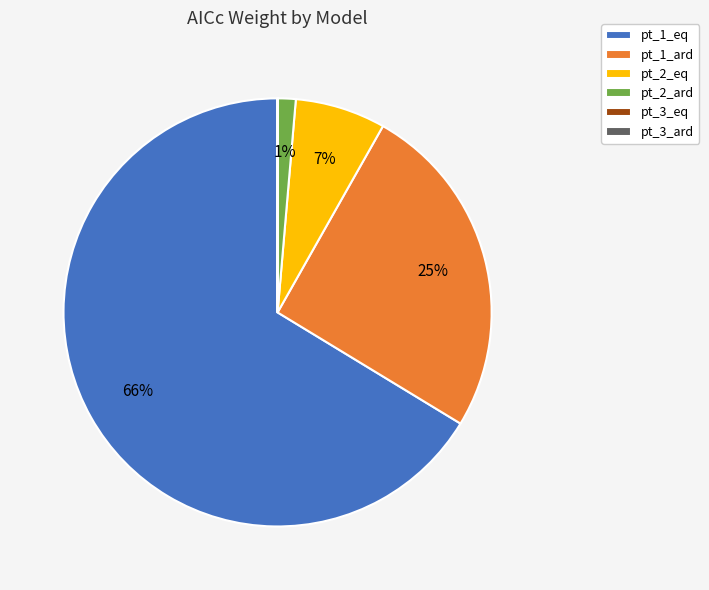

Which category has the biggest portion of the pie?

pt_1_eq